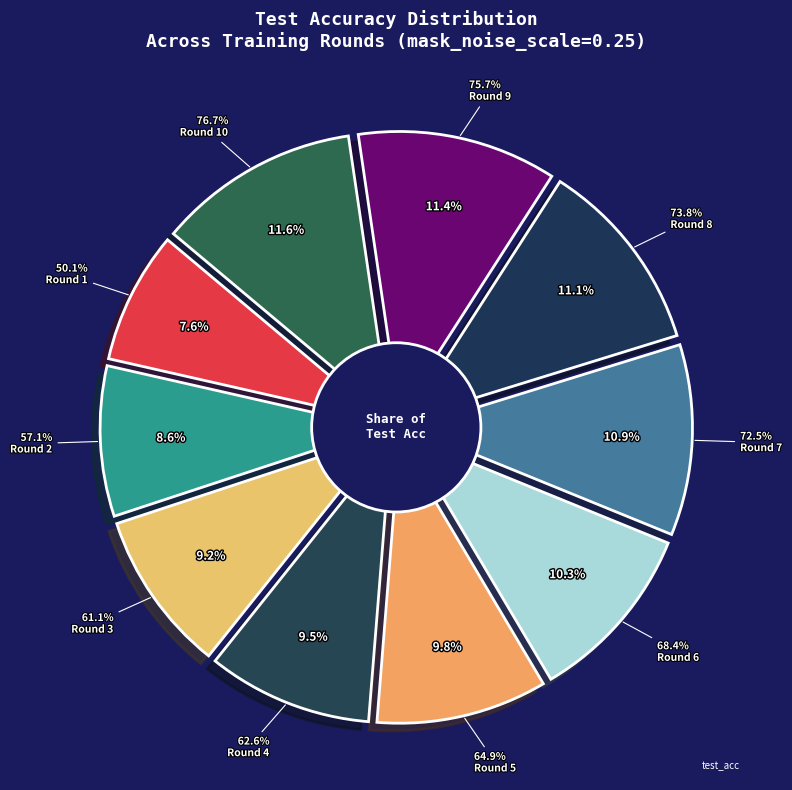

How many segments does this pie chart have?

10